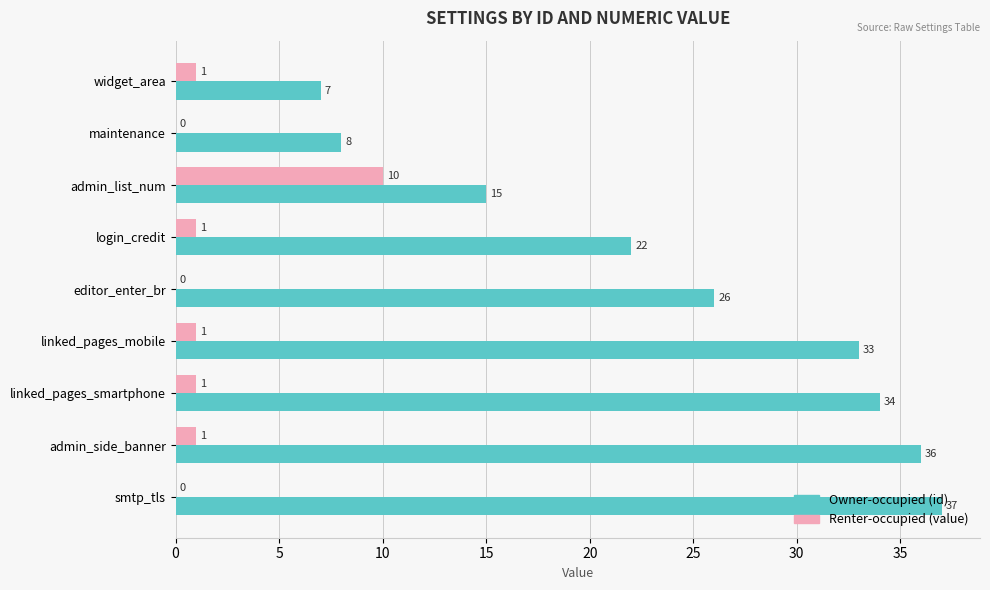

How many Renter-occupied (value) values are between 0 and 1?

8